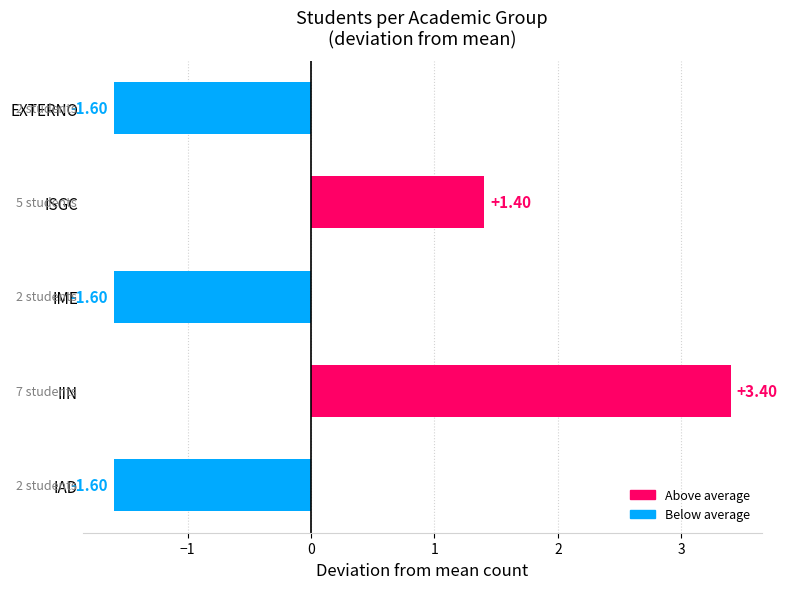

Which label corresponds to the largest value in the chart?

IIN